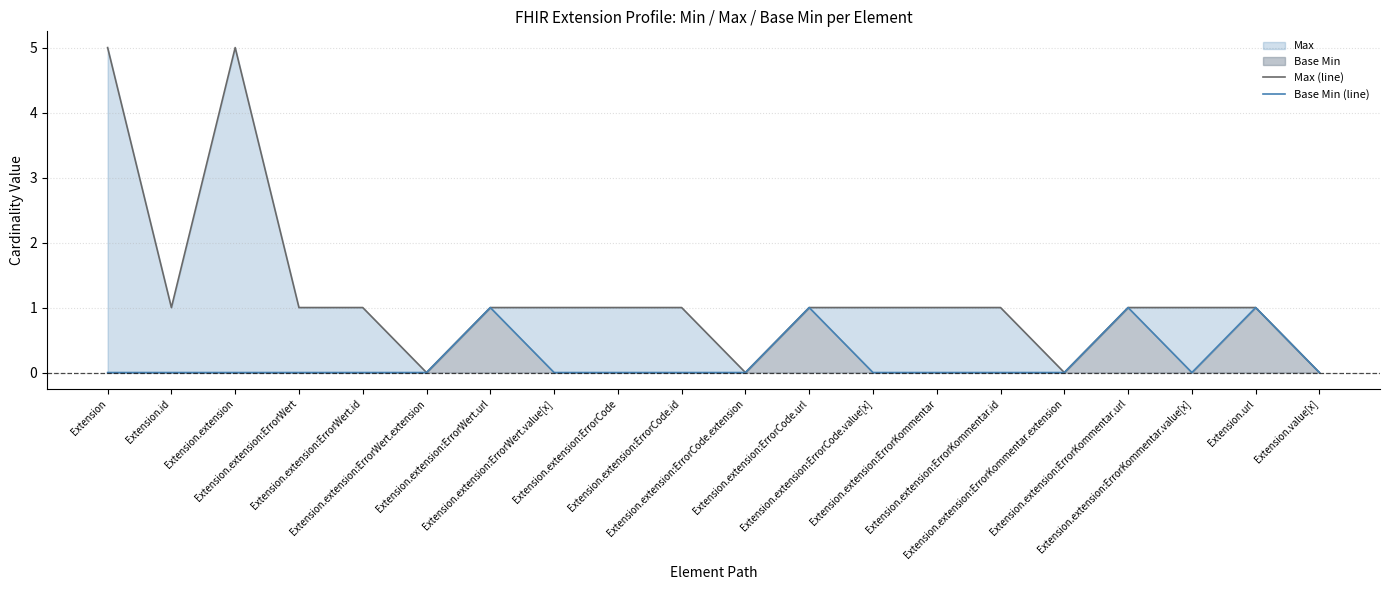

Which category has the highest value across all series?

Extension